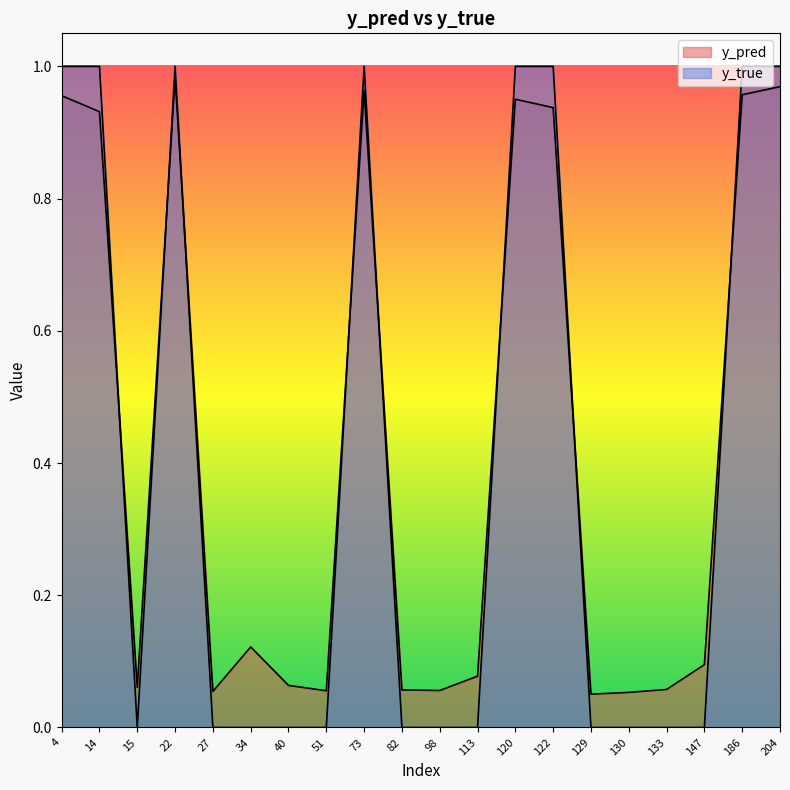

What is the difference between the maximum and minimum values in the y_pred series?

0.9